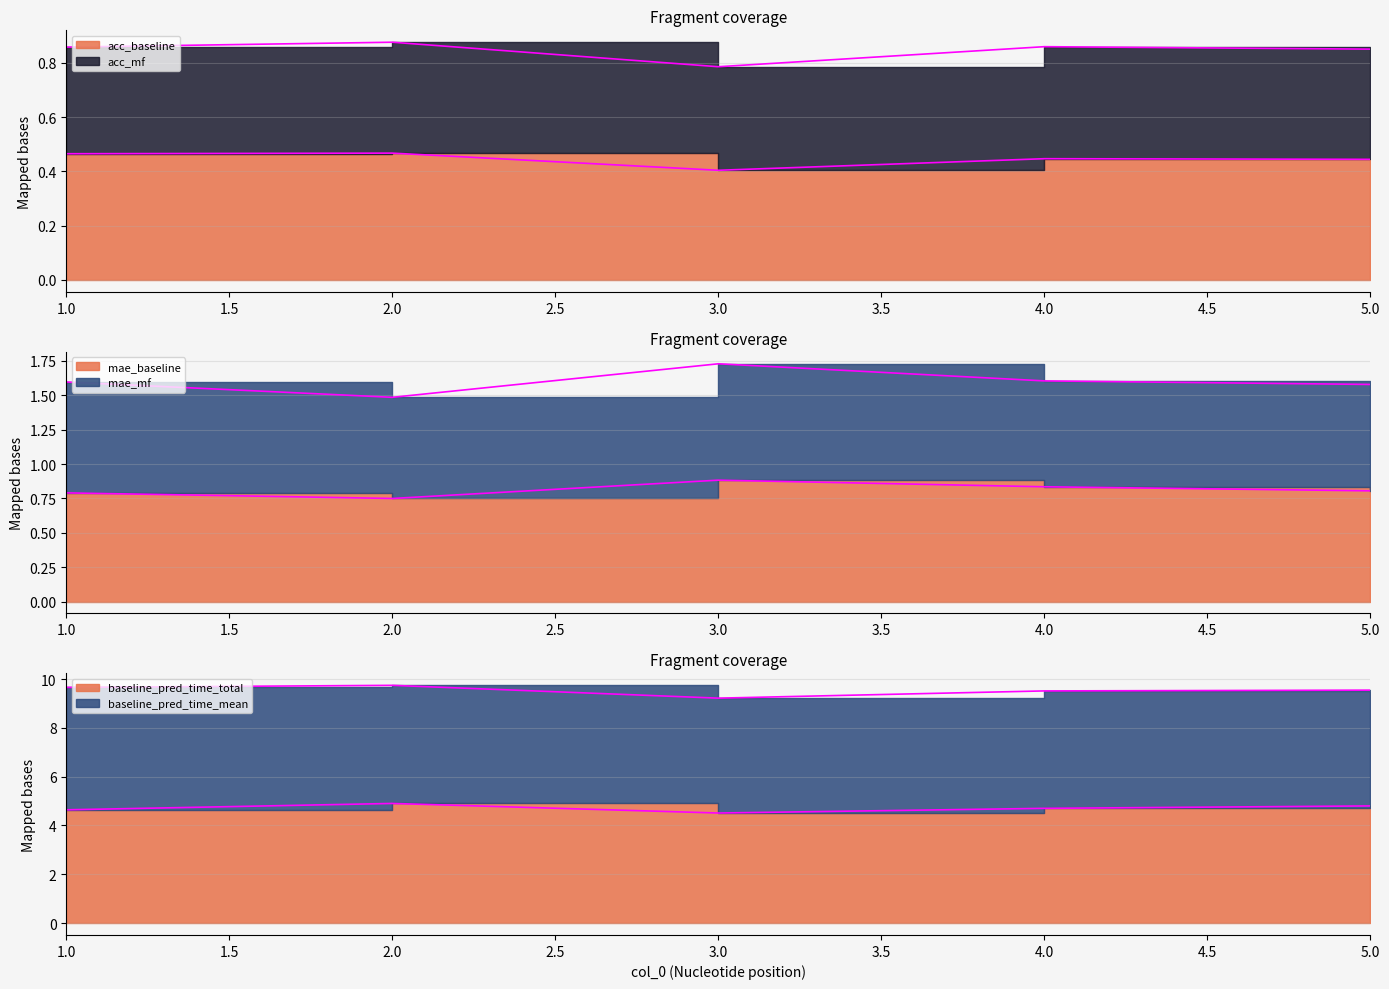

True or false: acc_baseline has more than 0 points higher than both neighbors.

True